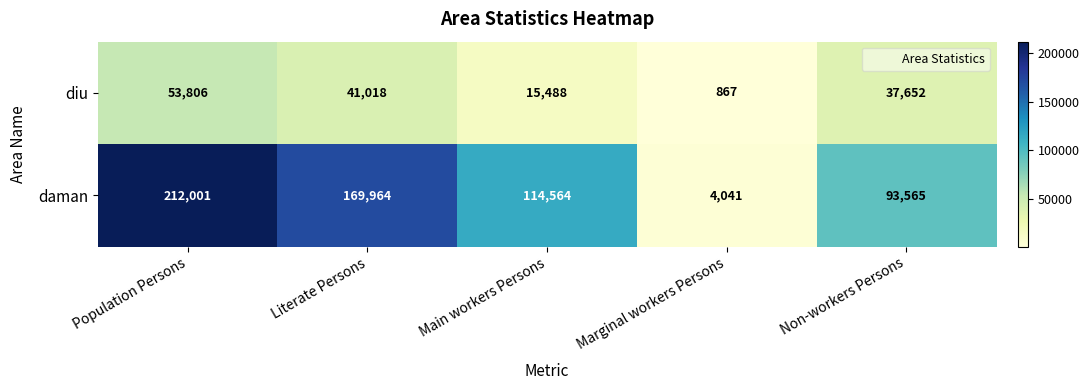

How many data points in daman are less than 114564?

2